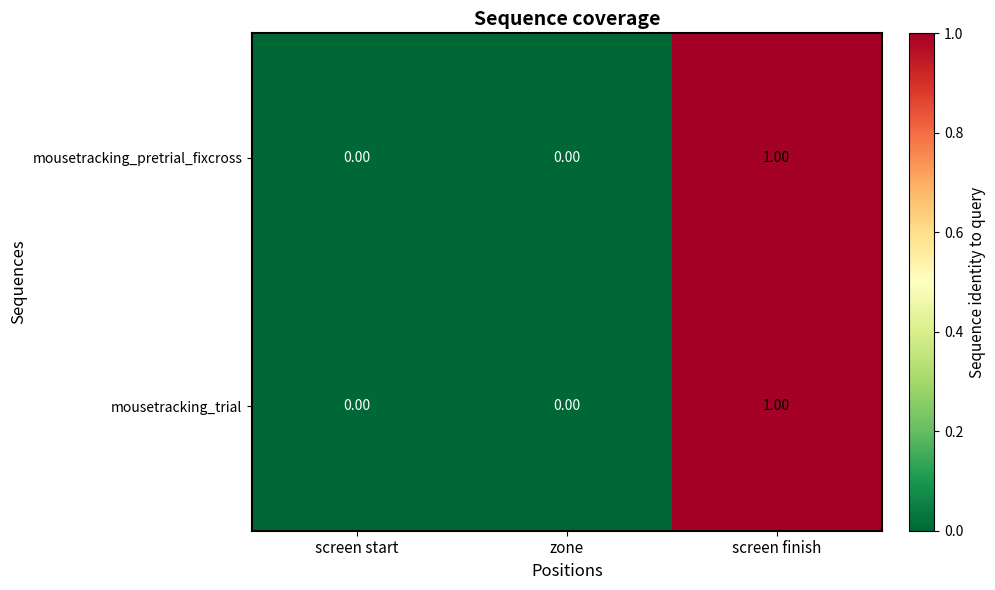

At which category does the chart reach its peak across all series?

screen finish